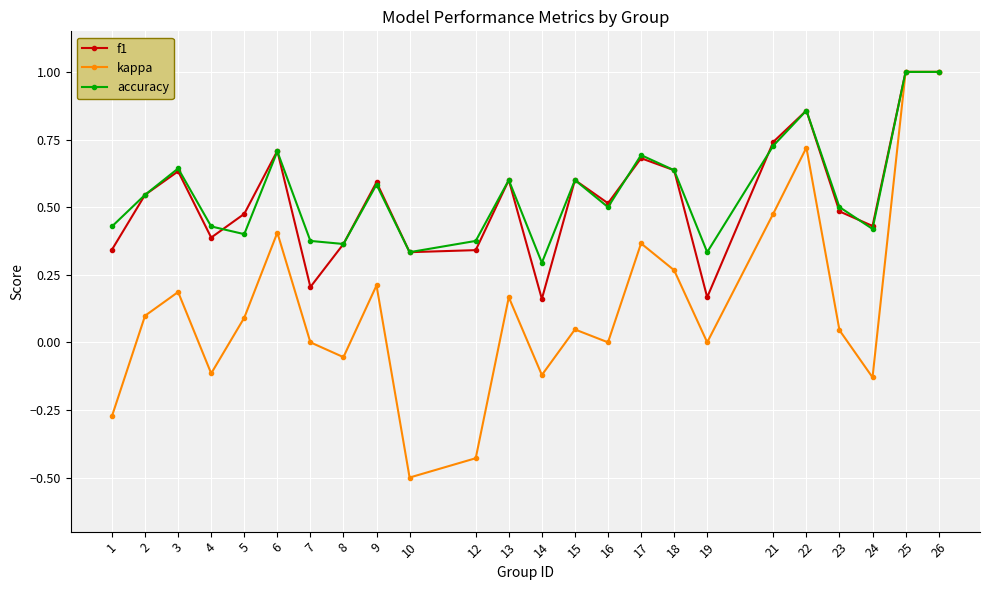

Count the number of data series in this chart.

3